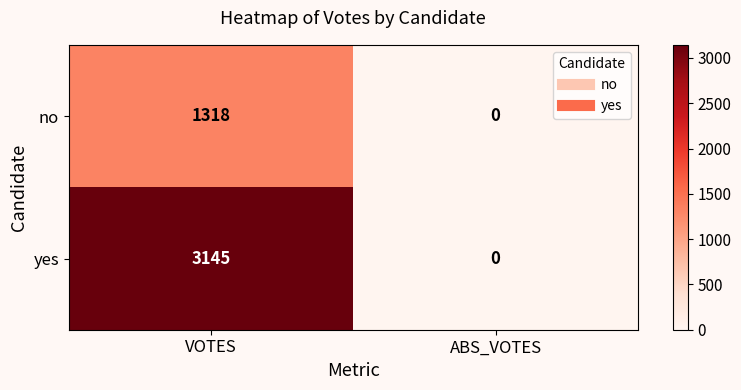

What is the sum of all no values?

1318